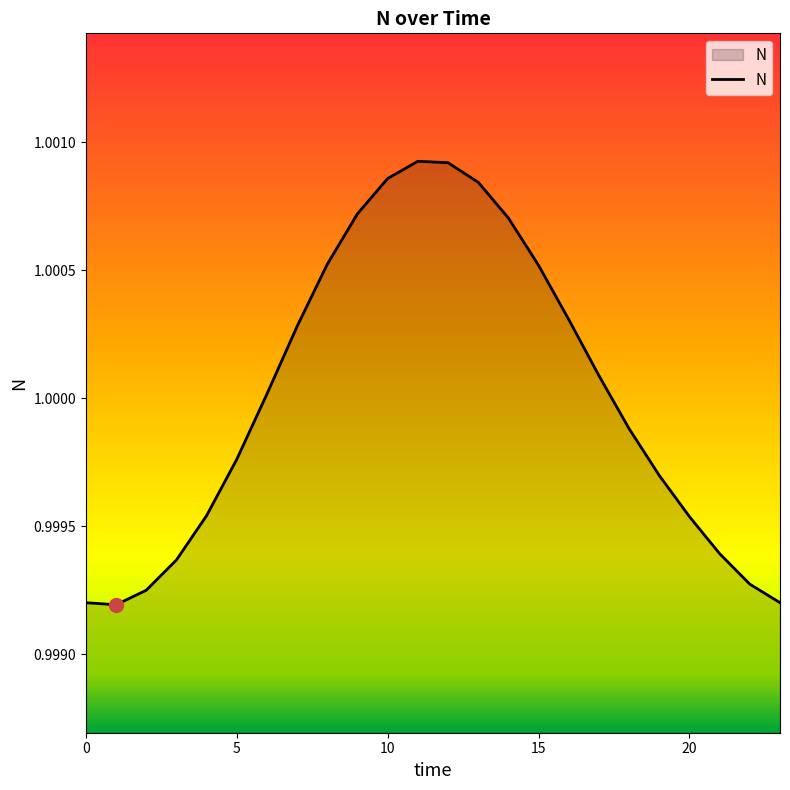

Where is the first local maximum?

11